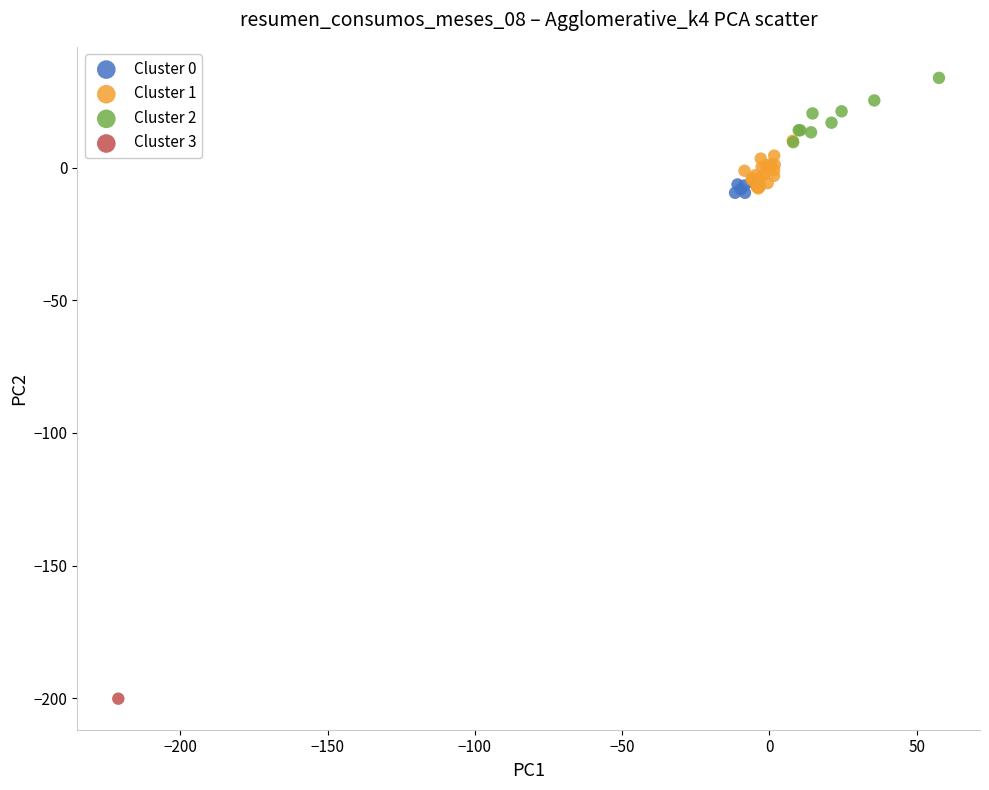

Which series reaches the minimum Y coordinate?

Cluster 3